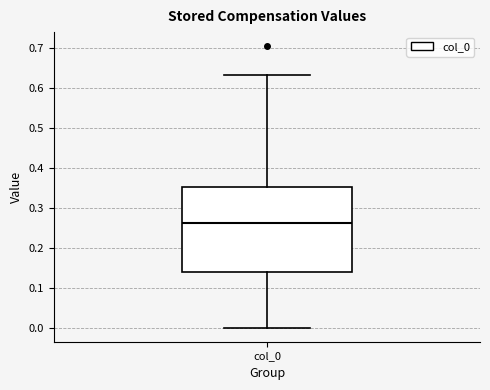

Where does the median line of the box for col_0 sit on the y-axis? The values are not printed on the chart, so give them approximately, as read against the axis.

0.26